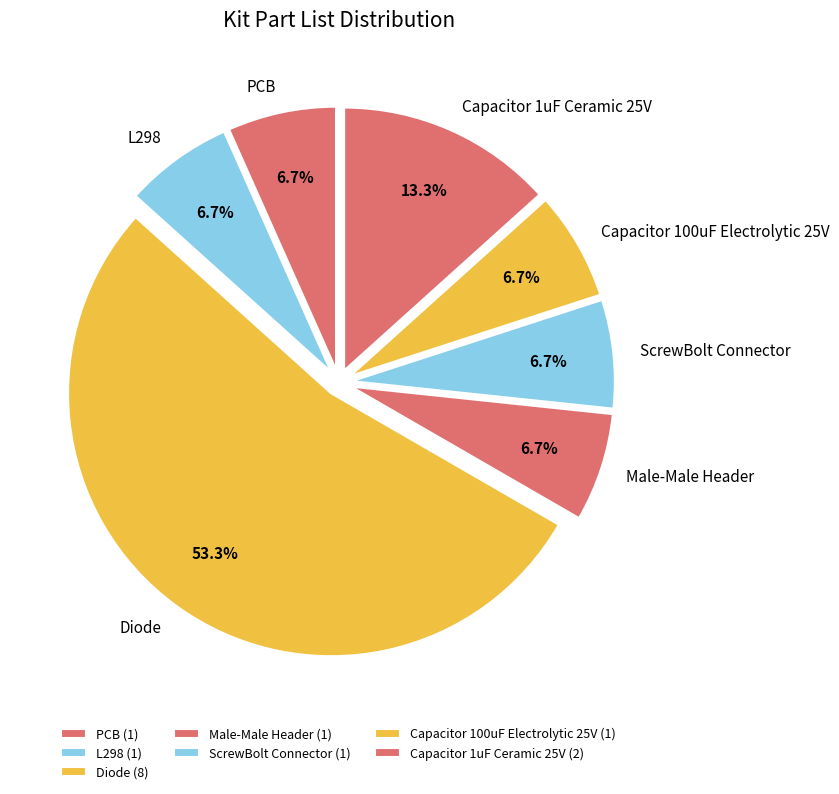

What is the largest slice in the pie chart?

Diode